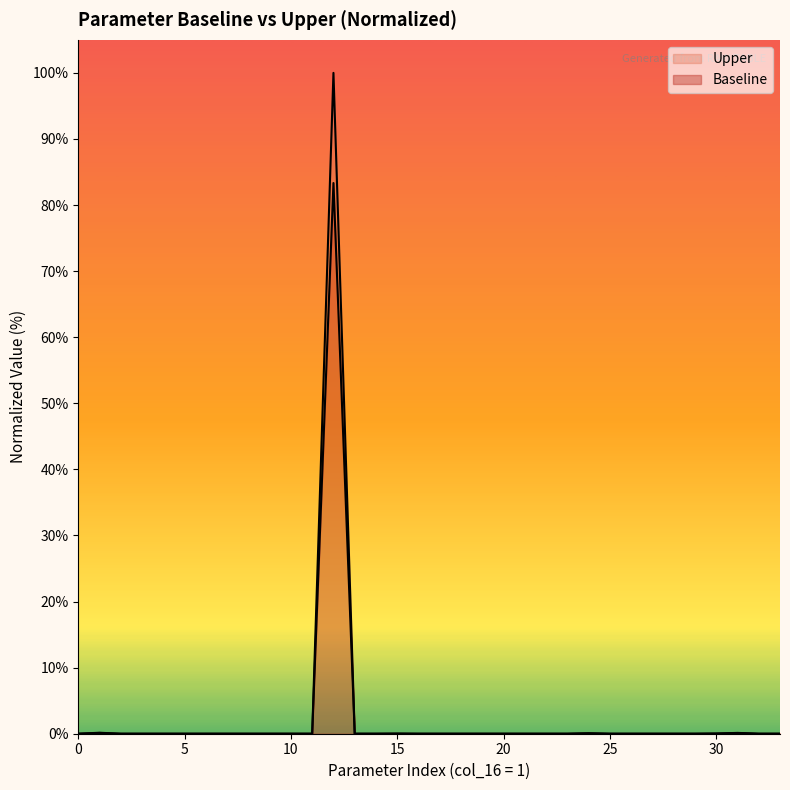

At which label does Upper reach its minimum?

1